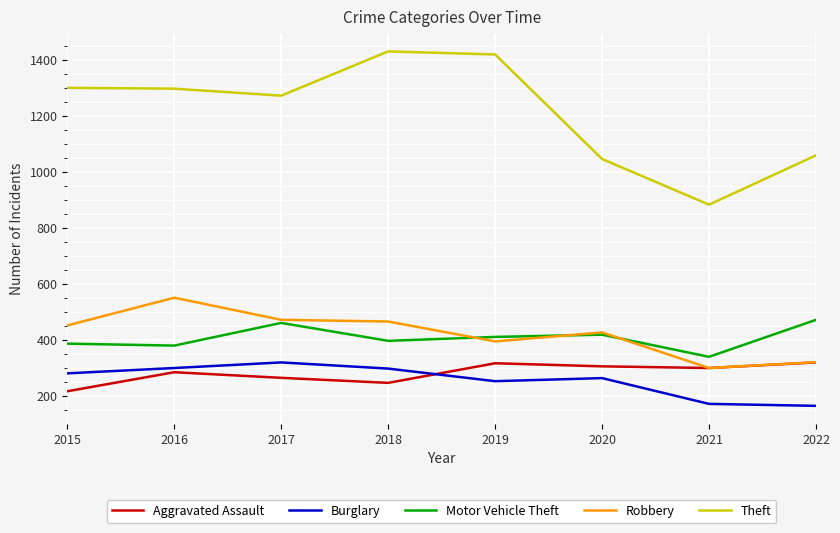

Does the chart display data point markers on the line(s)?

No